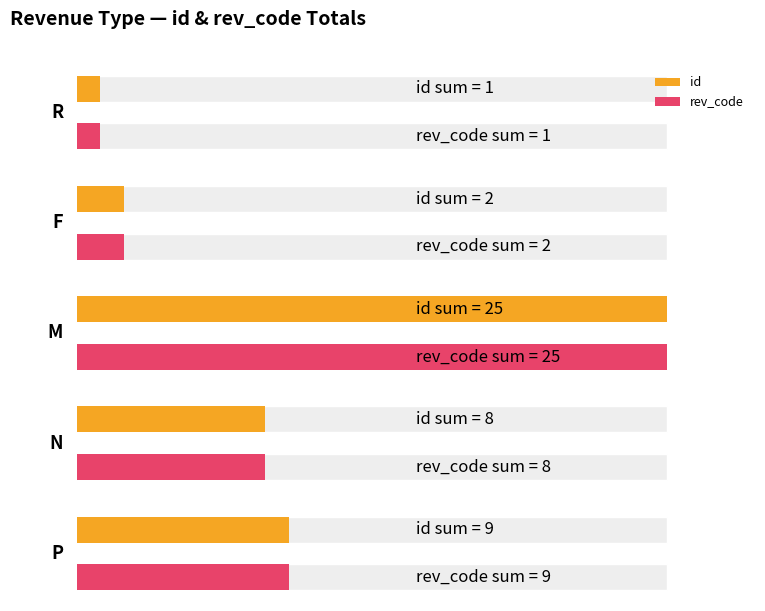

What is the value of the rev_code bar at the 9th from the left?

9